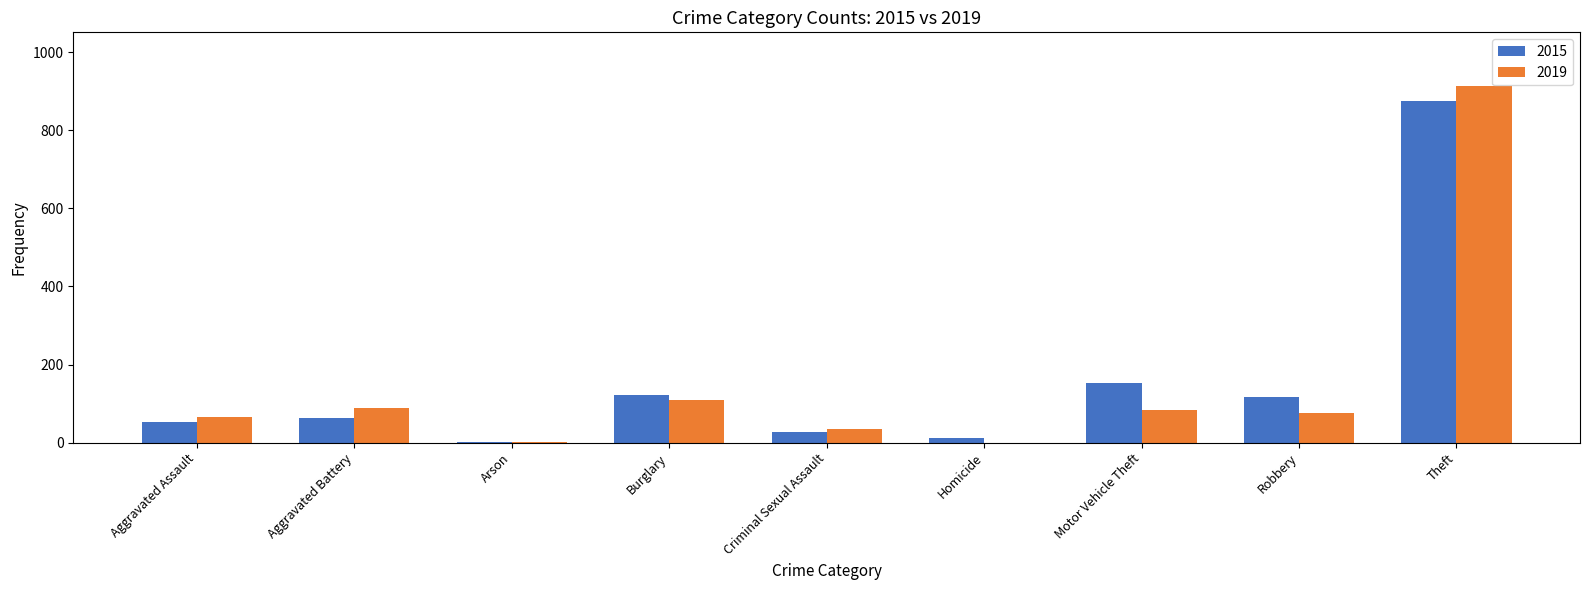

The 2019 series shows 88 at Aggravated Battery. True or false?

True